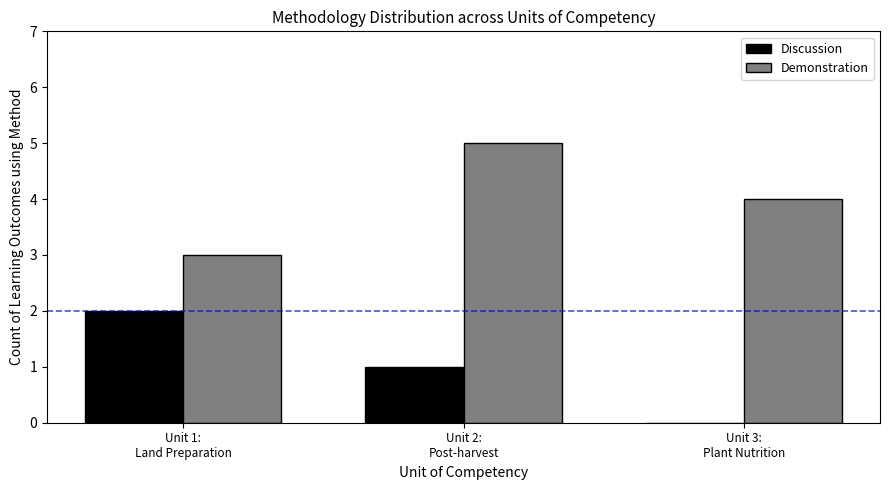

Reading left to right, what are all the values shown in this chart?

Discussion: Unit 1:
Land Preparation=2	Unit 2:
Post-harvest=1	Unit 3:
Plant Nutrition=0
Demonstration: Unit 1:
Land Preparation=3	Unit 2:
Post-harvest=5	Unit 3:
Plant Nutrition=4